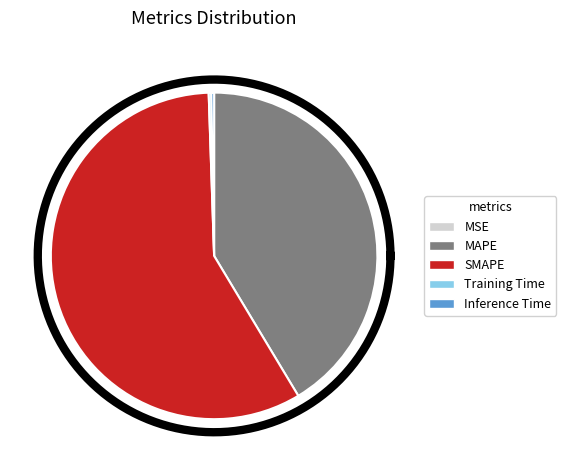

Is it true that MAPE is 41% of the pie?

True